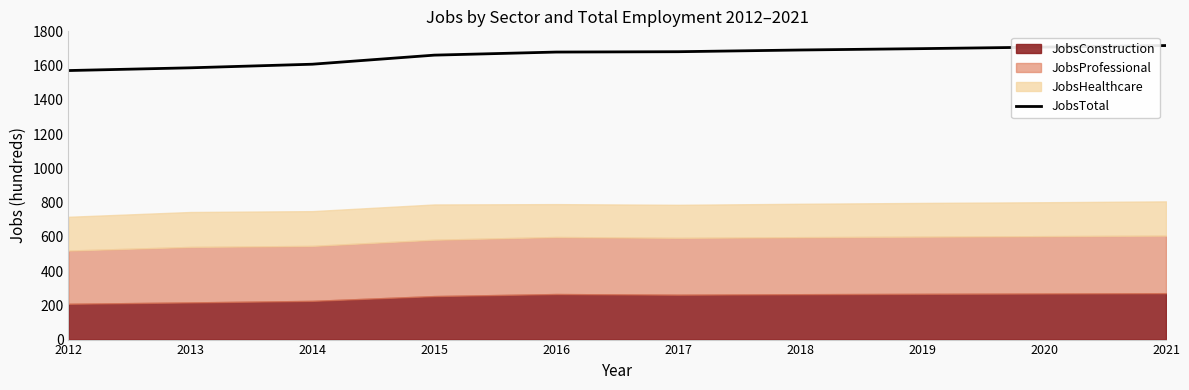

Where is the data nearest to the value 1644?

2015